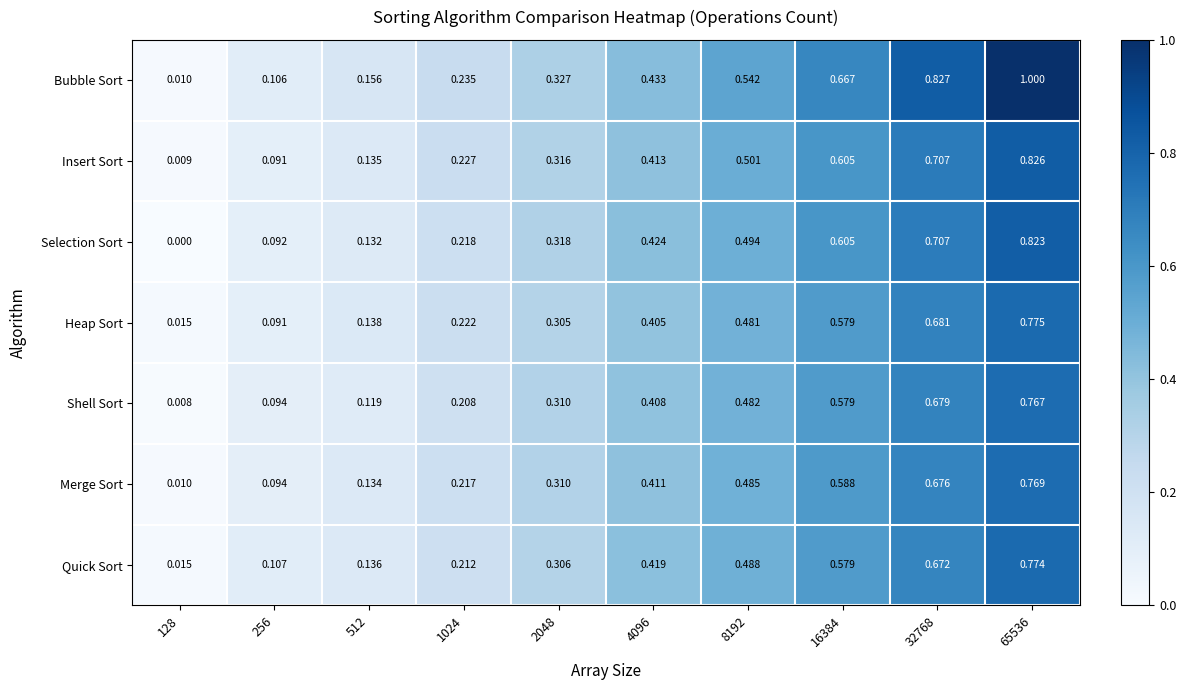

How many series are shown in this chart?

7